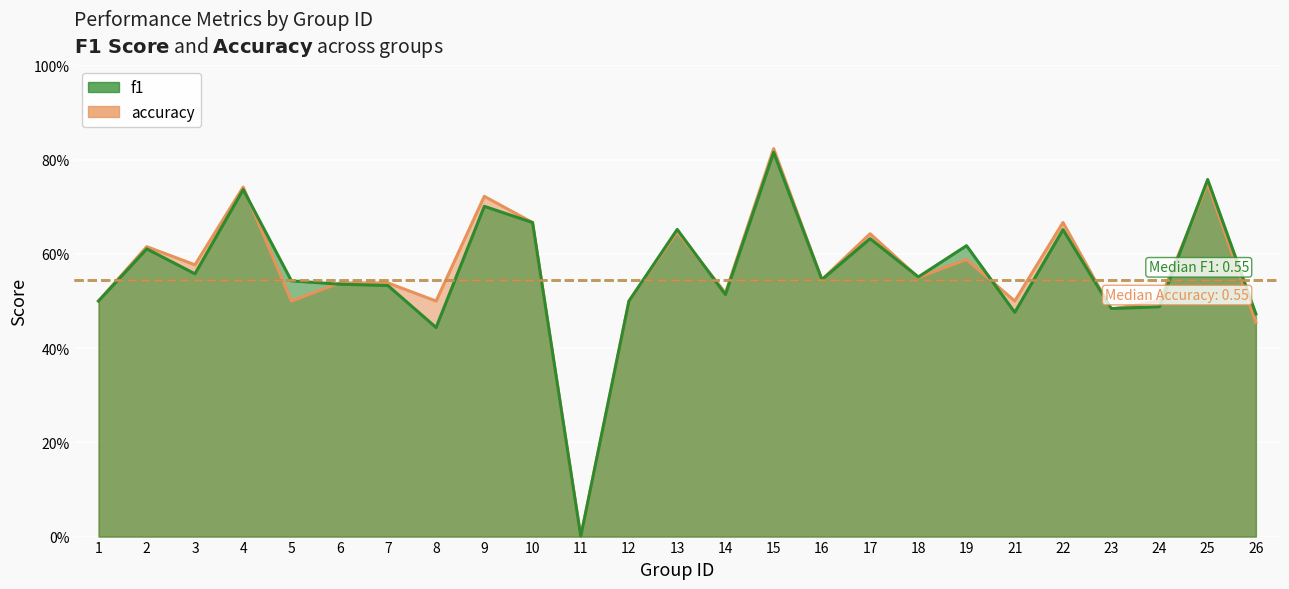

What is the difference between the second highest and second lowest values in the f1 series?

0.3